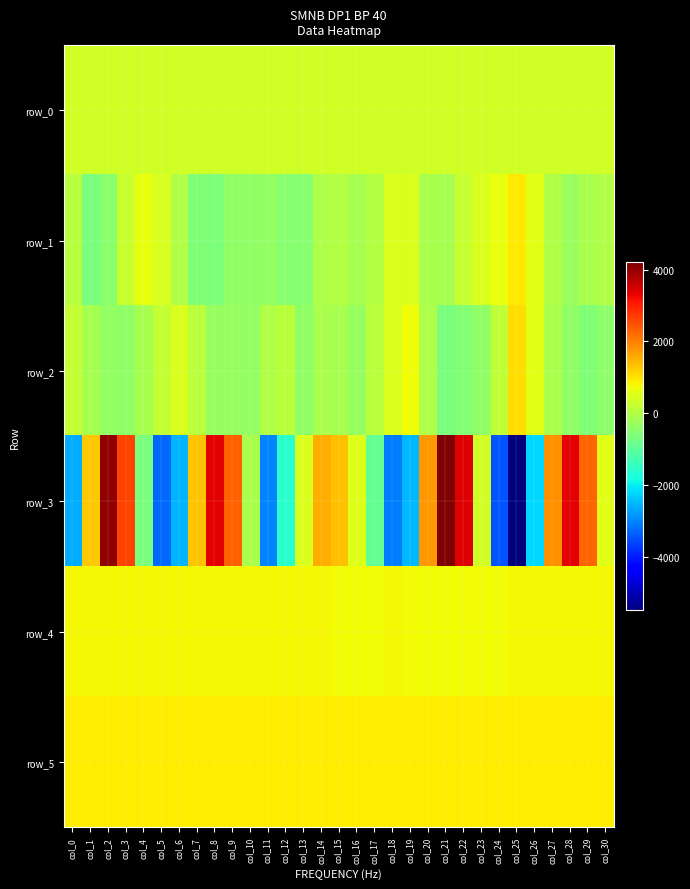

At which label is row_1 closest to 149?

col_0